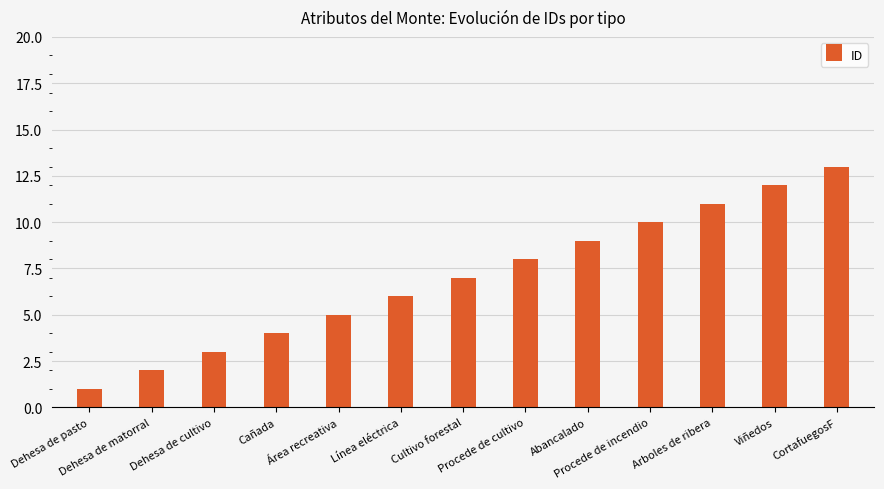

What is the maximum value shown in the chart?

13